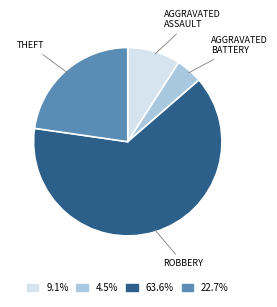

Is there any slice that represents more than half of the pie?

Yes